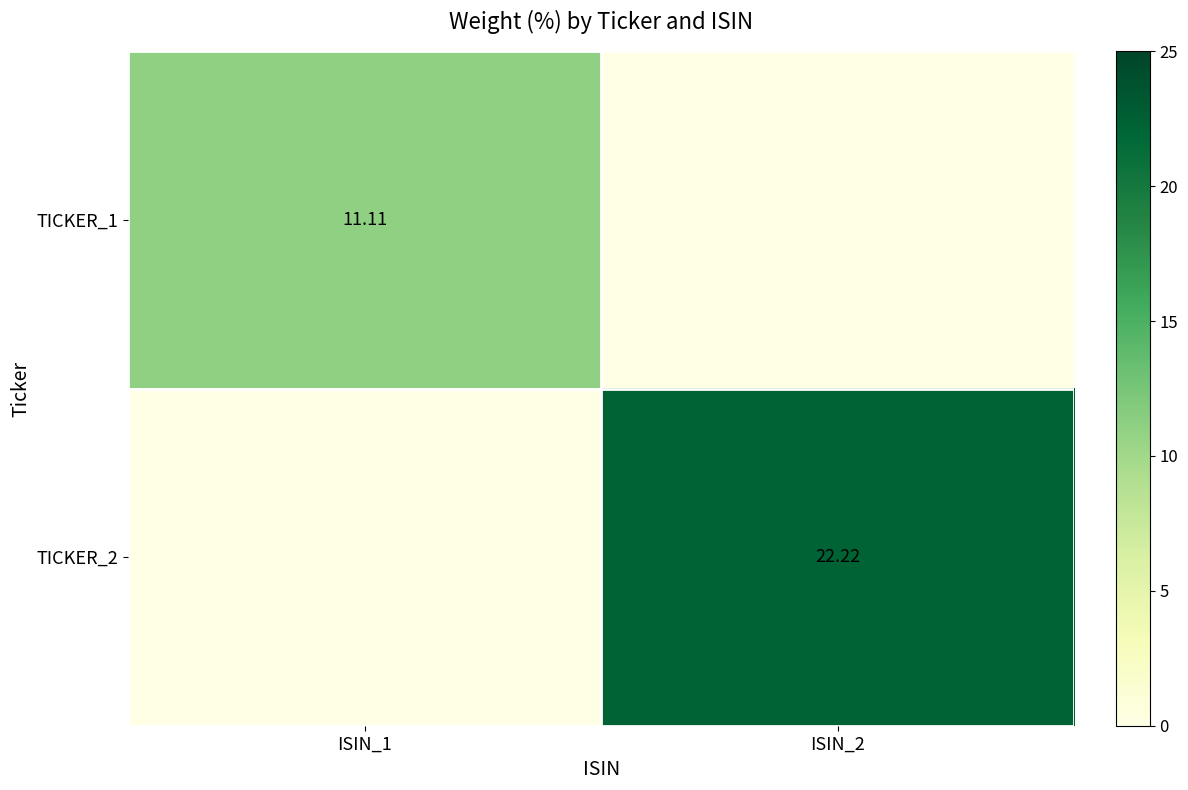

What is the difference between the maximum and minimum values in the TICKER_2 series?

22.2